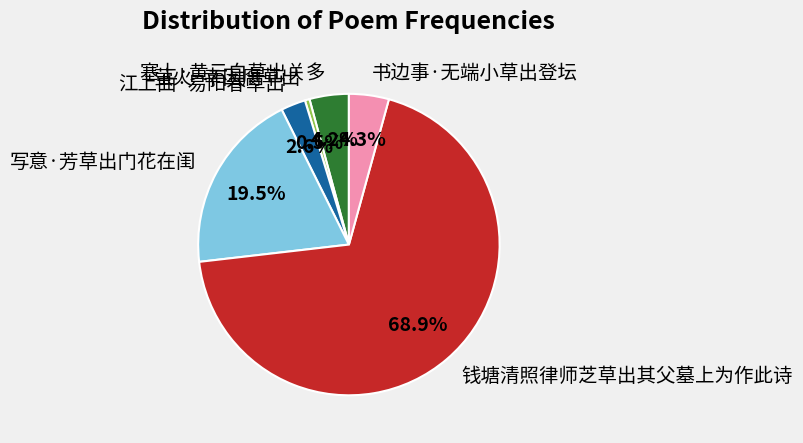

The 书边事·无端小草出登坛 slice represents 4% of the pie. True or false?

True